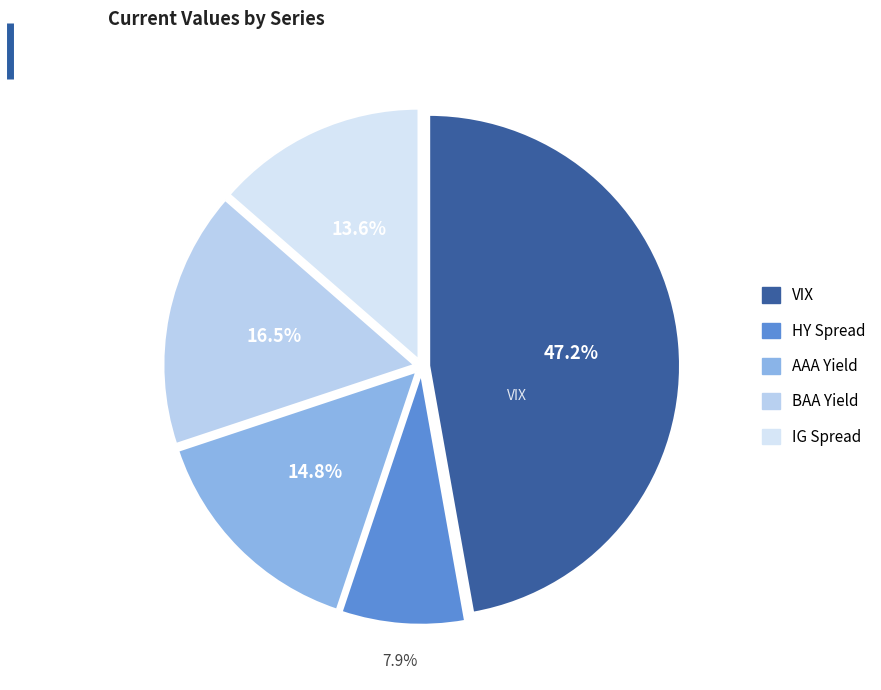

To the nearest percent, what percentage of the pie is AAA Yield?

15%